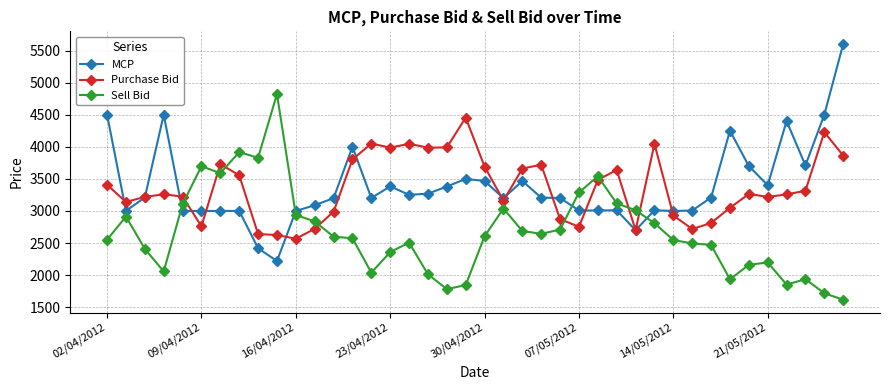

List the series in order of their peak value, highest first.

MCP, Sell Bid, Purchase Bid